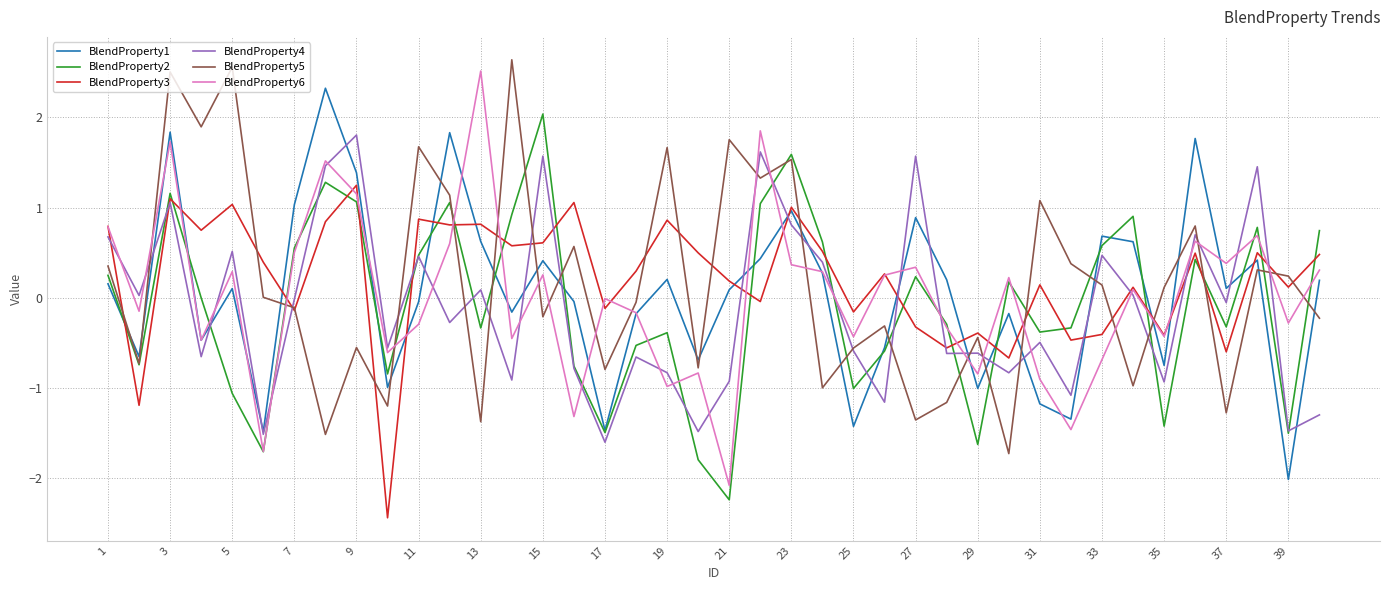

What is the minimum value for BlendProperty2?

-2.2